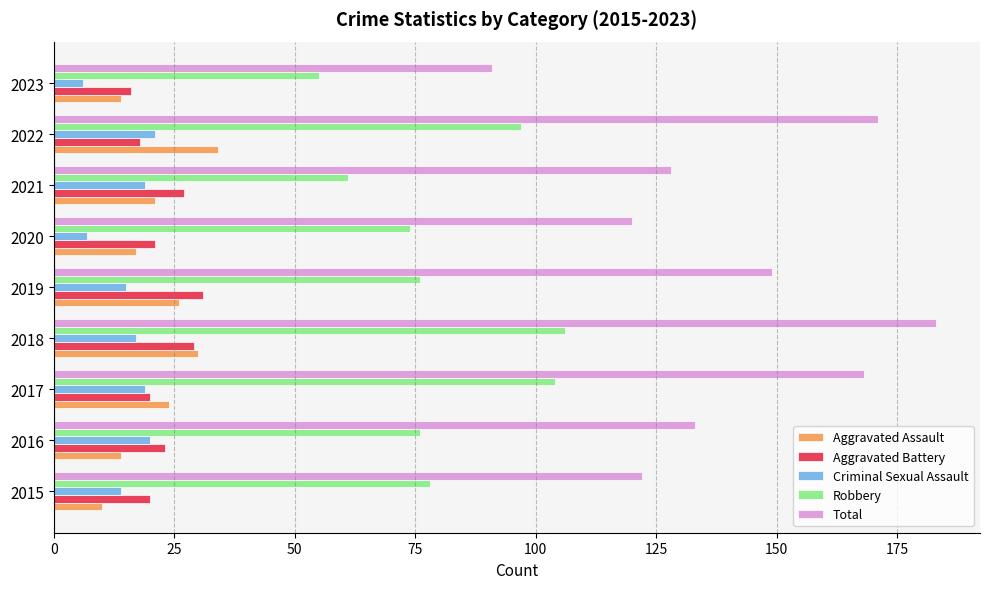

What is the greatest value displayed?

183